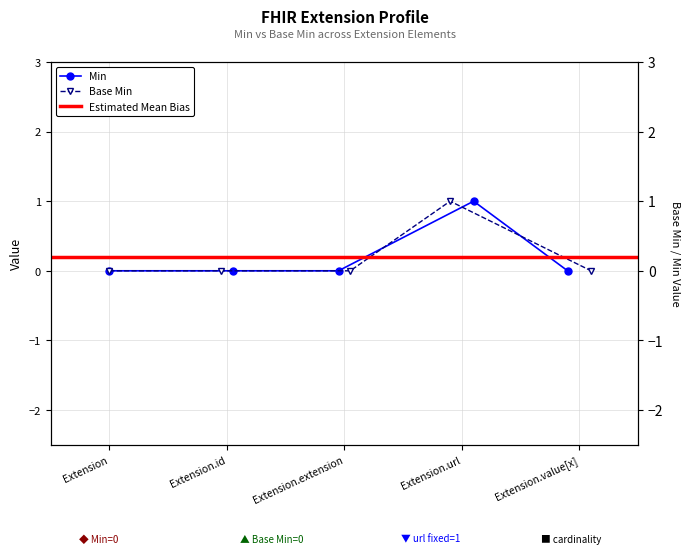

True or false: Min and Base Min intersect in this chart.

False